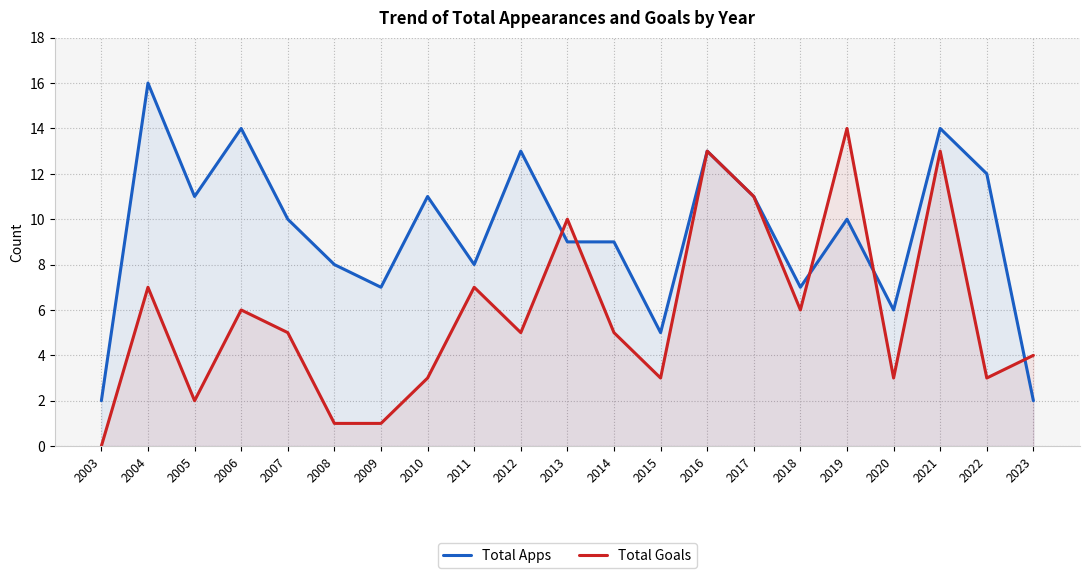

True or false: Total Apps has a value of 3 at 2022.

False